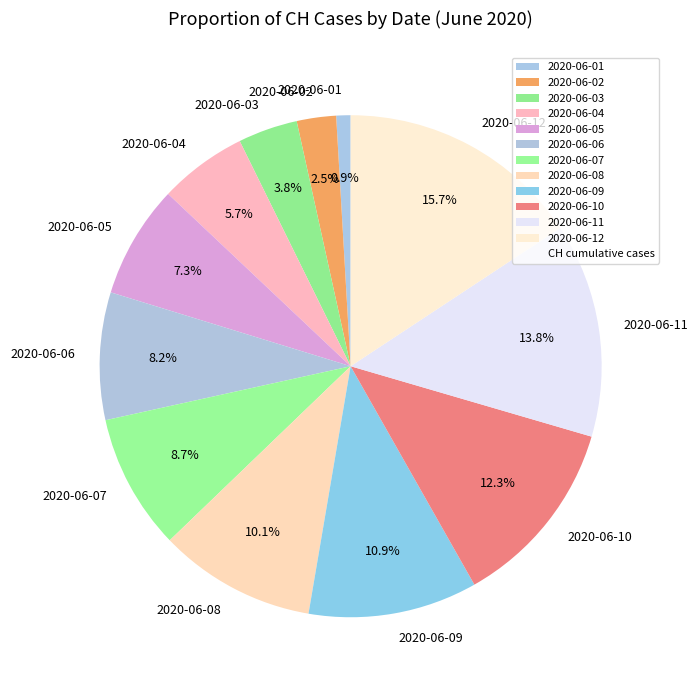

What is the smallest slice in the pie chart?

2020-06-01